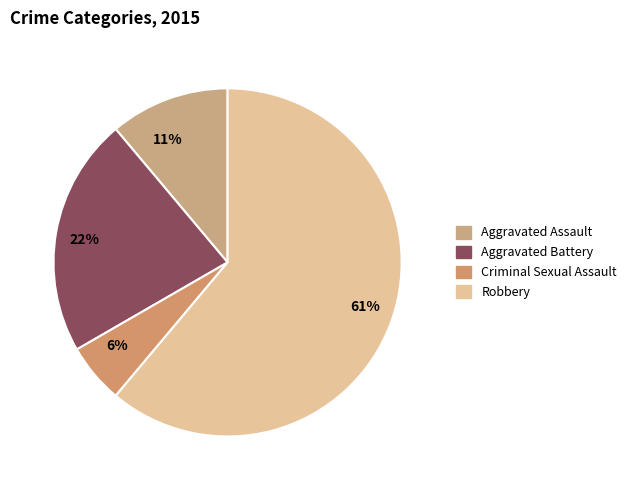

To the nearest percent, what is the combined percentage of Aggravated Assault and Criminal Sexual Assault?

17%